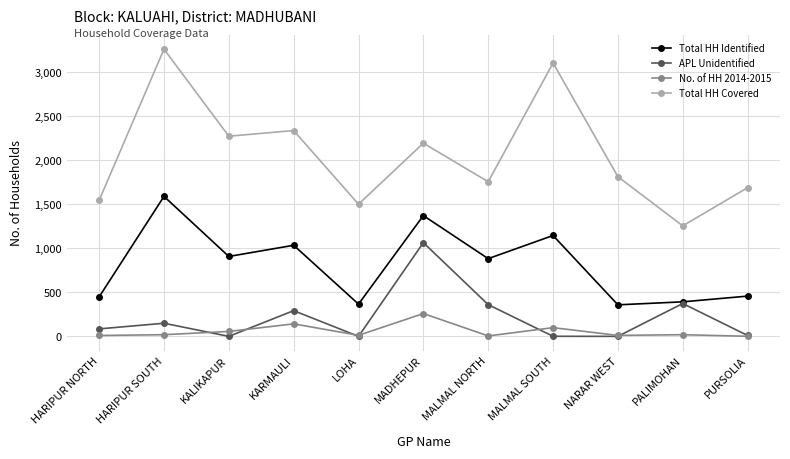

What is the sum of the Total HH Covered values at NARAR WEST and PURSOLIA?

3499